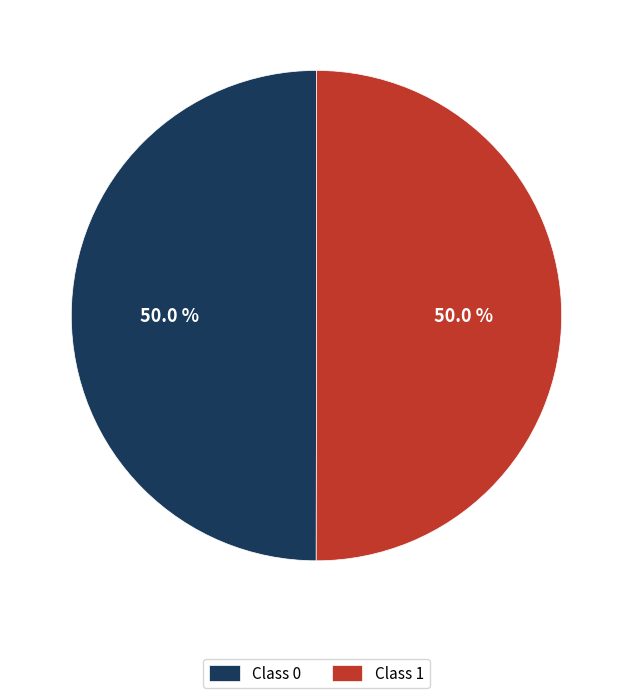

Combined, what portion of the pie is Class 0 and Class 1?

100.0%